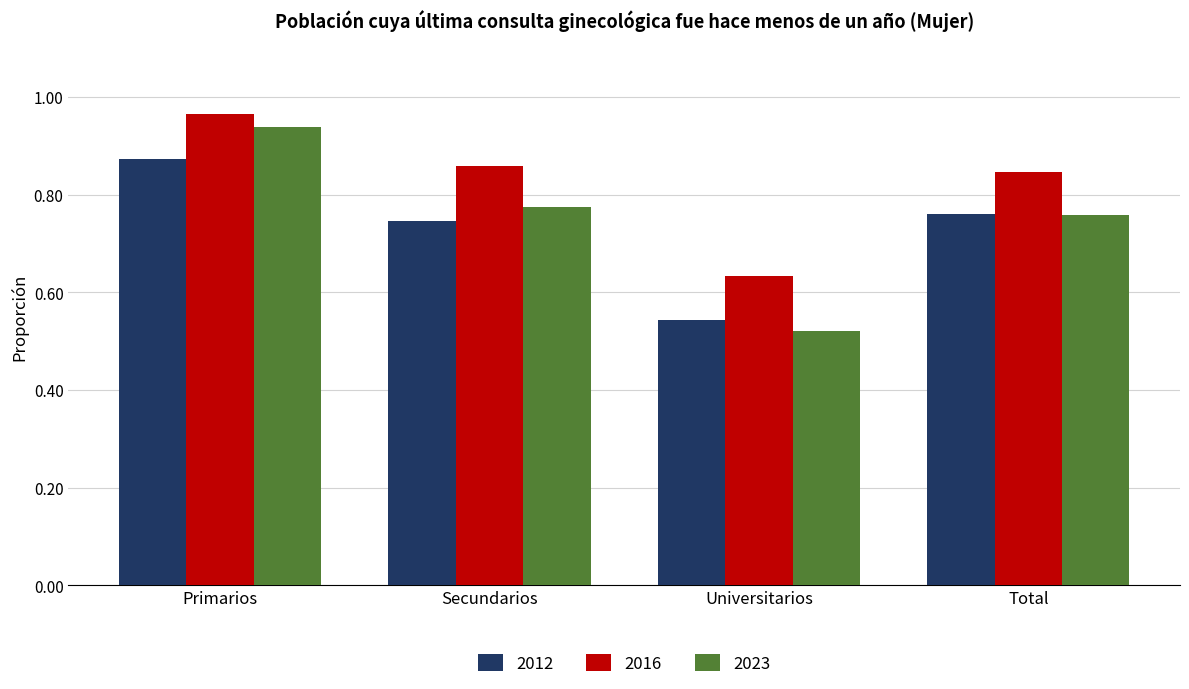

Where is 2012 nearest to the value 0?

Universitarios